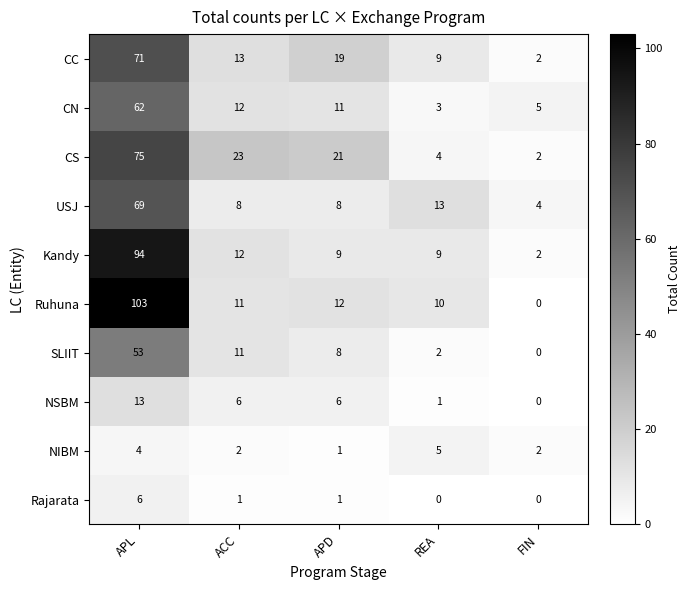

What is the total value across all series at REA?

56